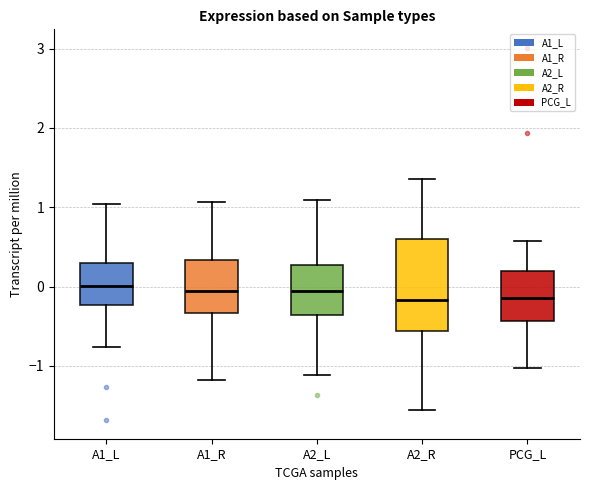

Where does the upper whisker of the box for PCG_L end on the y-axis? The values are not printed on the chart, so give them approximately, as read against the axis.

0.6